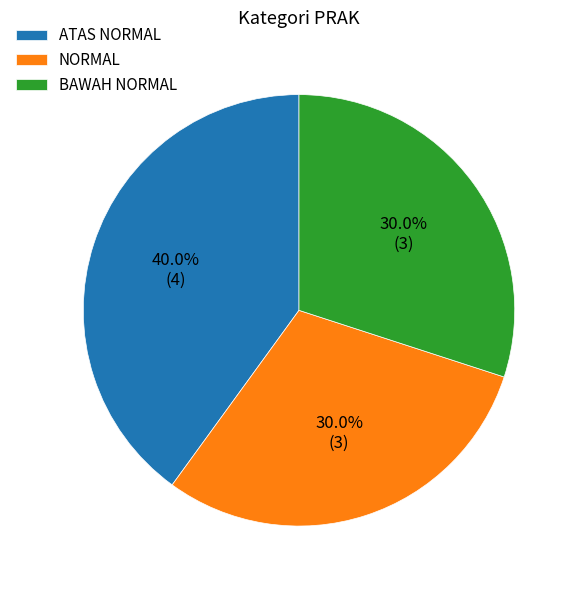

How many segments does this pie chart have?

3